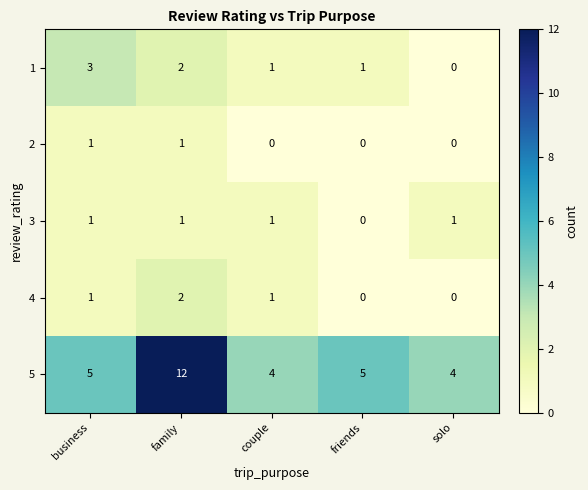

Which series has the largest total across all categories?

5